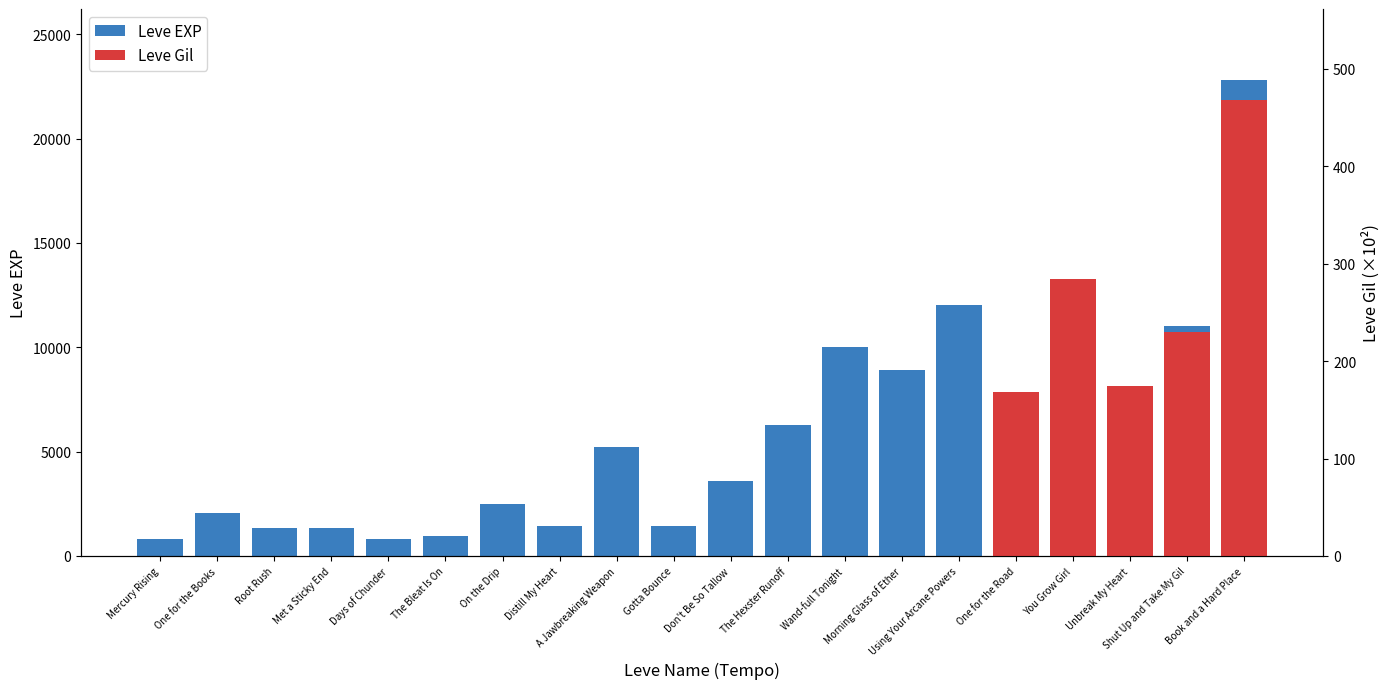

What is the ratio of the value at Shut Up and Take My Gil to the value at Wand-full Tonight?

1.1